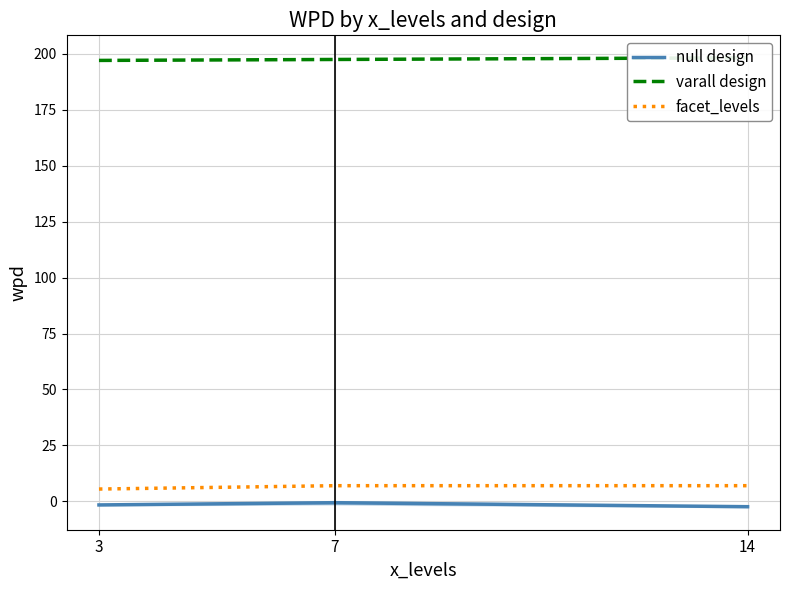

What is the sum of the wpd (null) values at 7 and 14?

-3.0